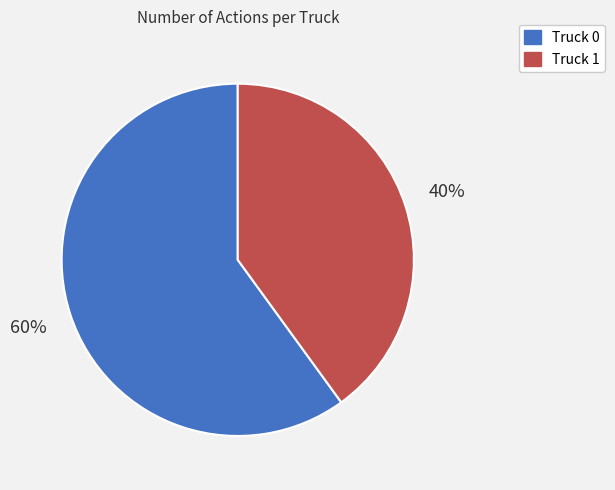

Which has a higher value, Truck 0 or Truck 1?

Truck 0